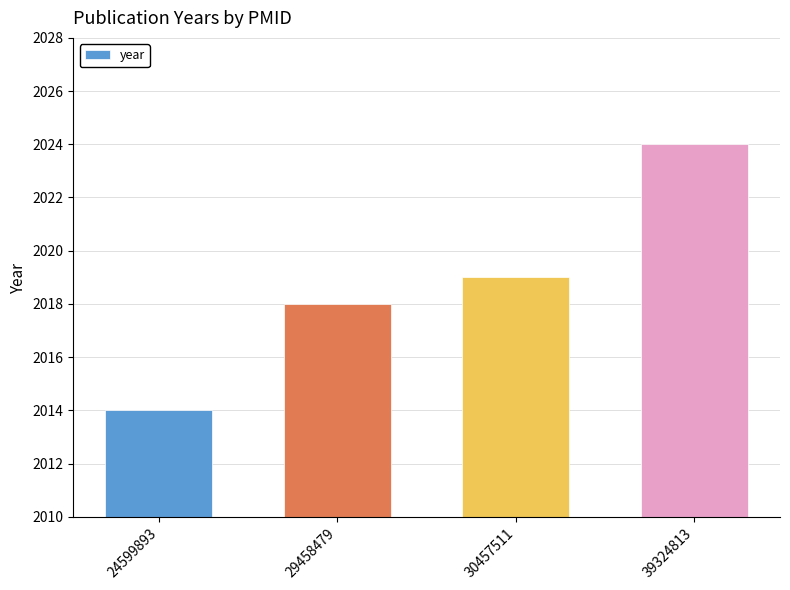

List the labels in order of value, largest first.

39324813, 30457511, 29458479, 24599893